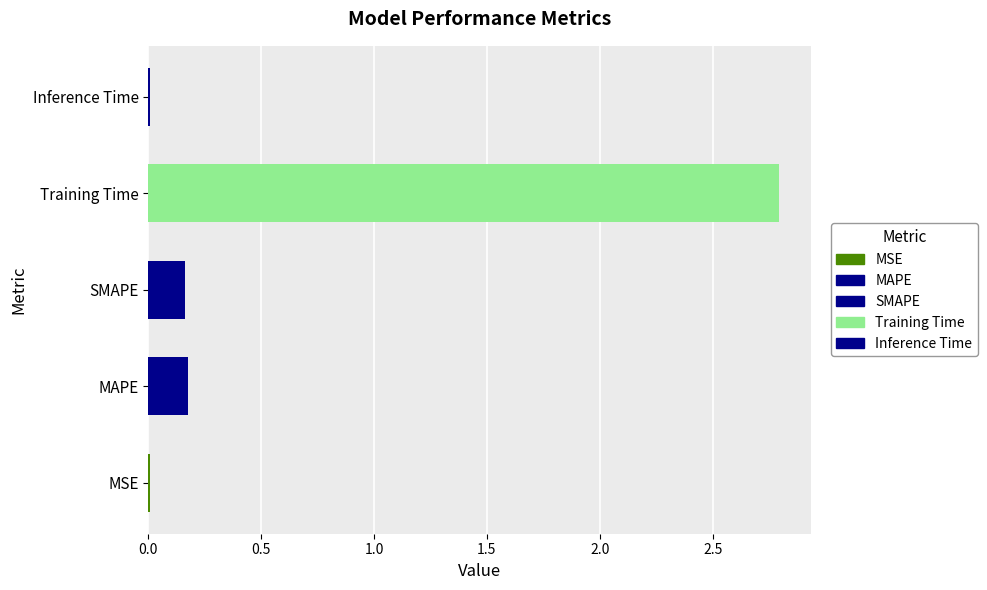

What is the average value?

0.6